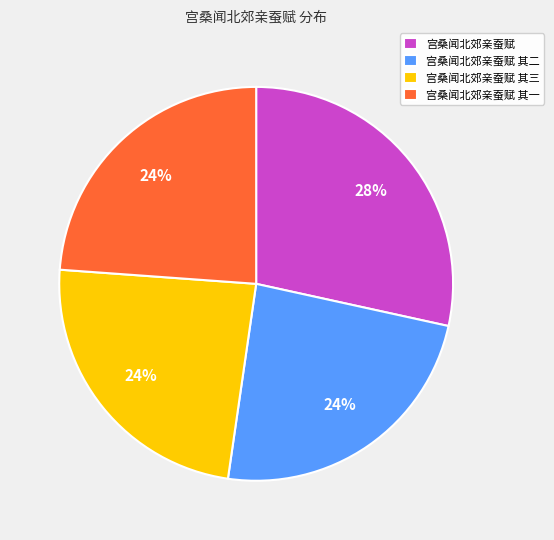

Which slice is the largest?

宫桑闻北郊亲蚕赋